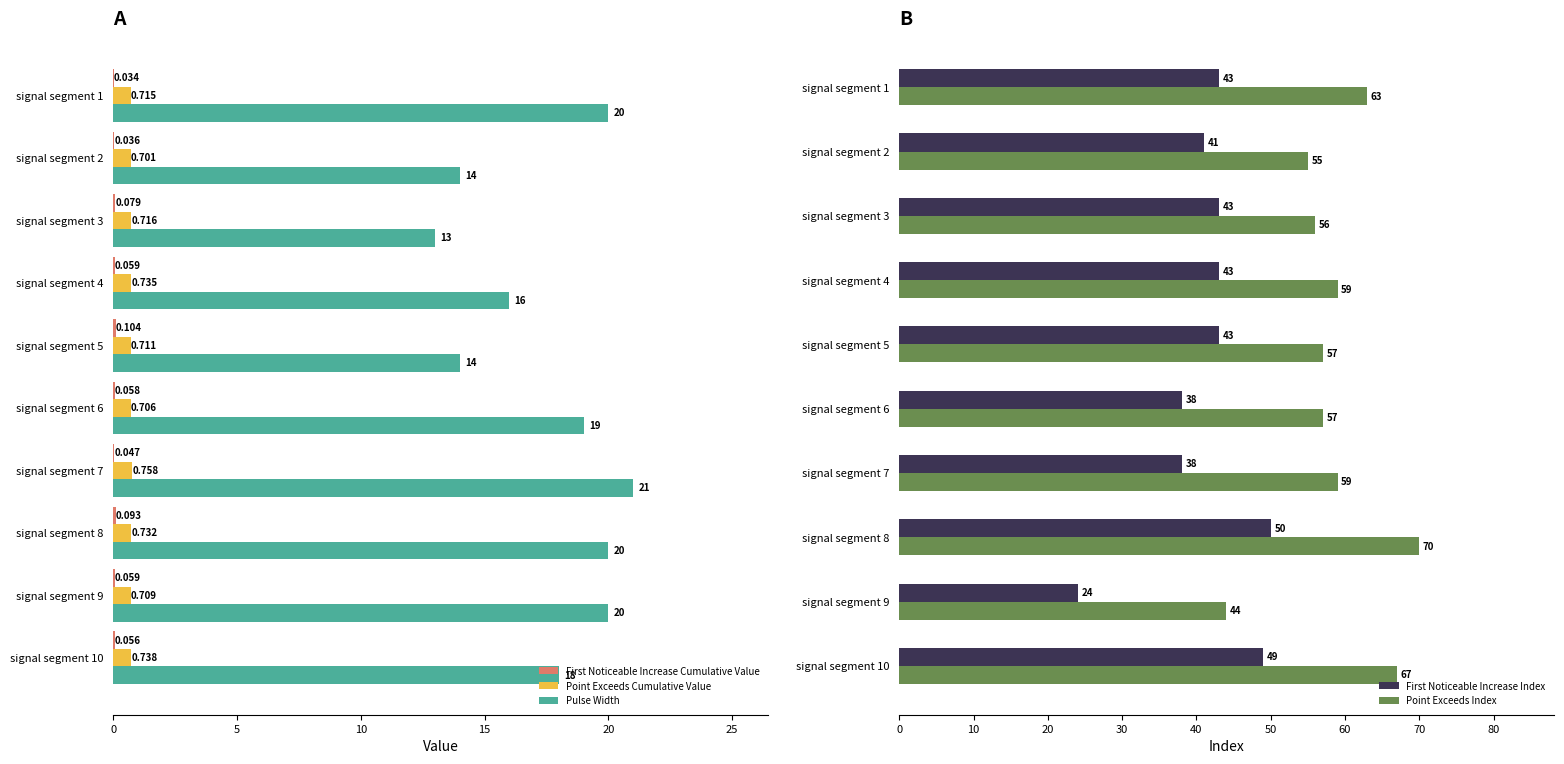

What value does the First Noticeable Increase Index series have at signal segment 7, to the nearest 5?

40